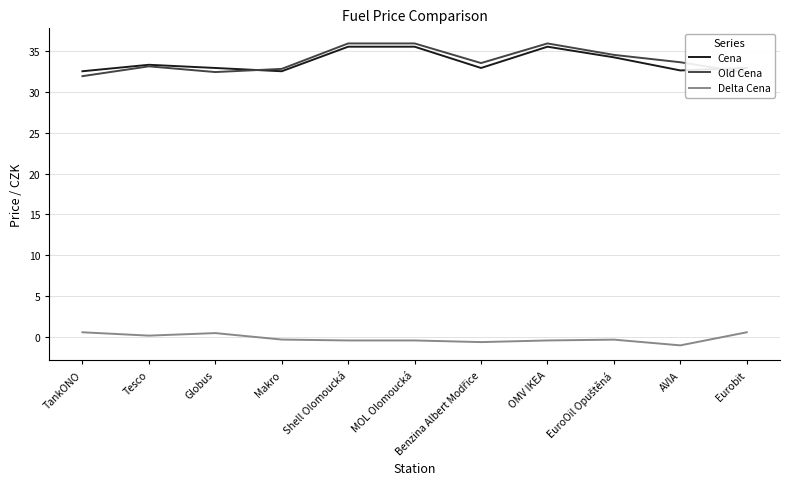

What is the lowest value of the Old Cena series?

31.9